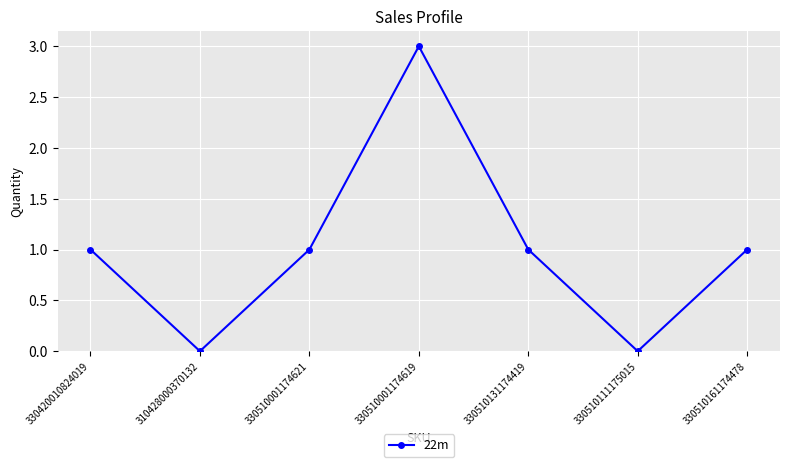

The chart shows a value of 2 at 330510131174419. True or false?

False